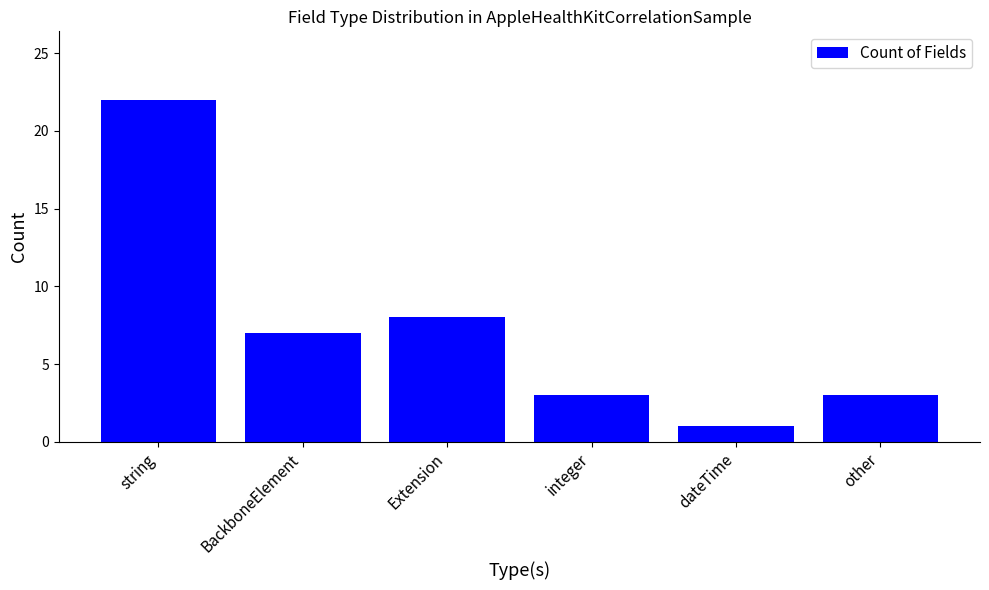

What is the difference between the maximum and minimum values?

21